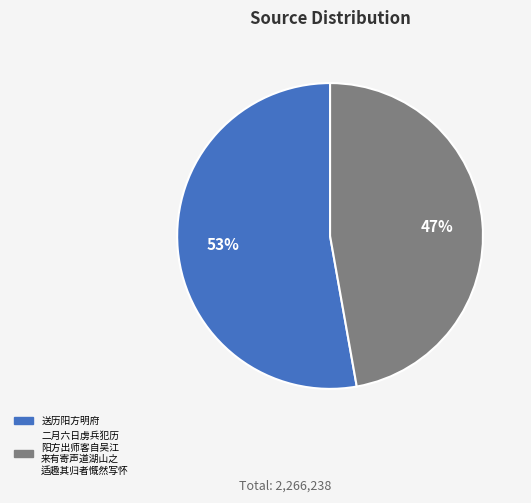

Is there a majority slice in this chart?

Yes